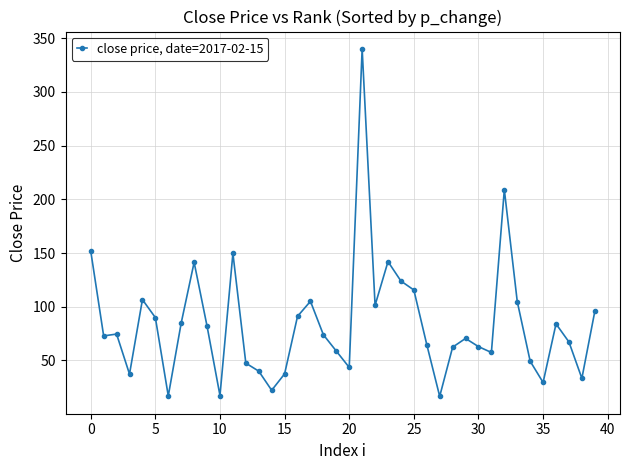

What is the value of the 9th point from the left?

141.4